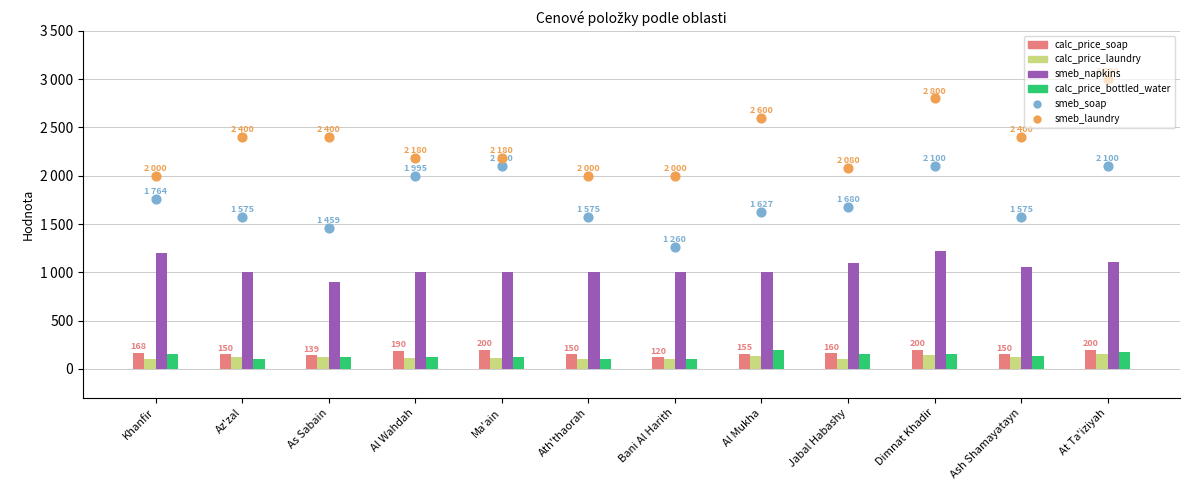

At how many categories does at least one series exceed 1089?

12